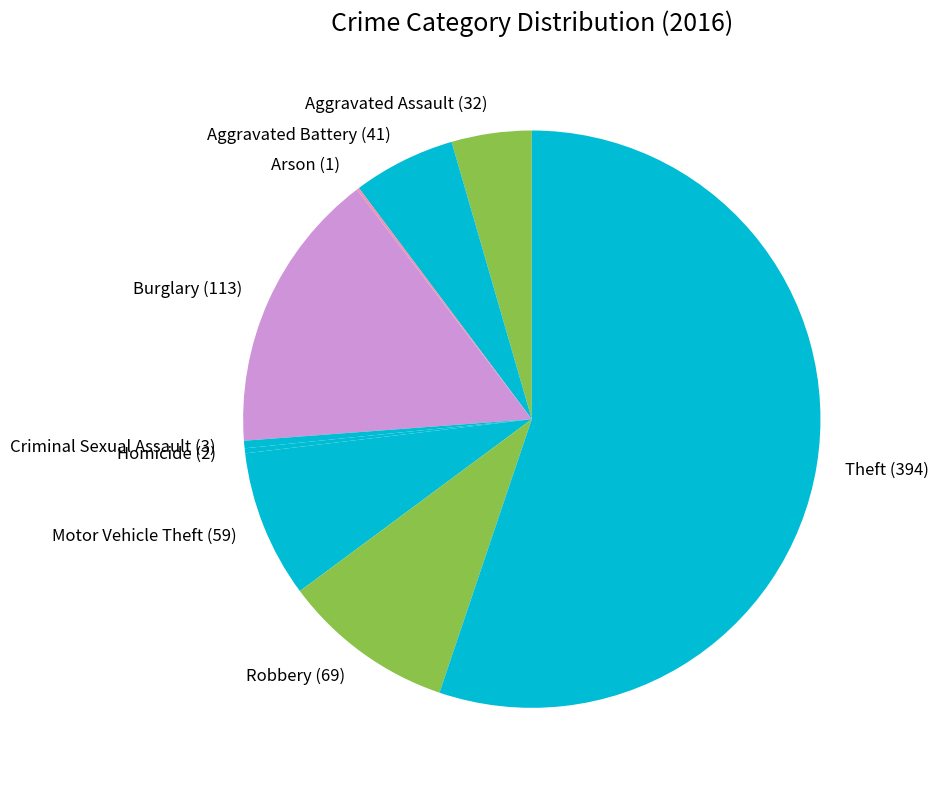

Which category has the biggest portion of the pie?

Theft